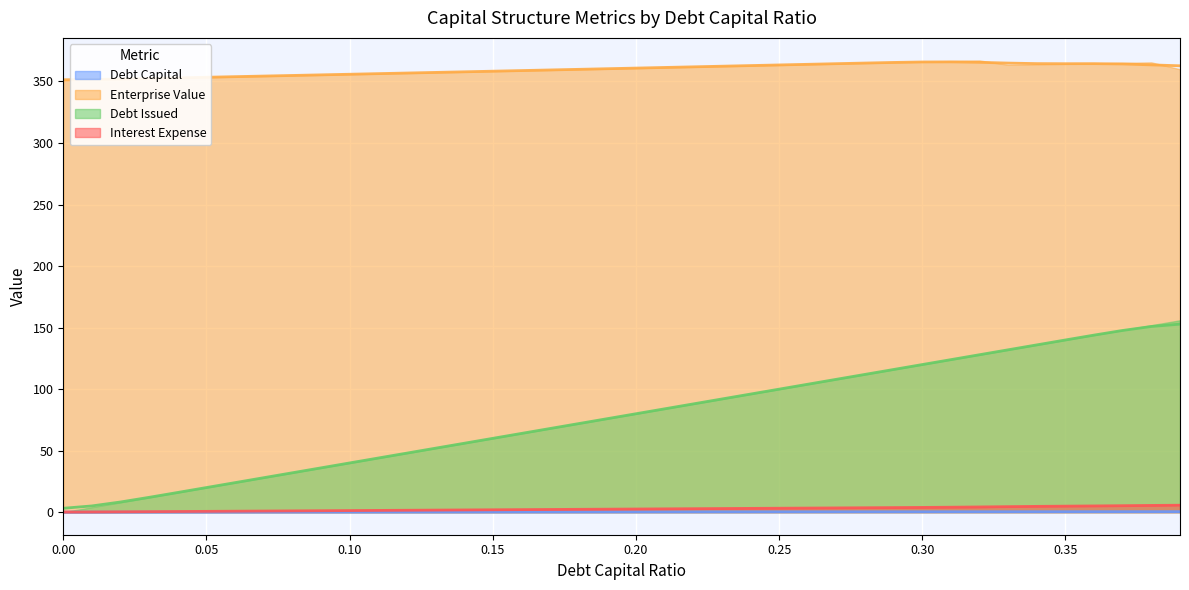

At which label does debt_capital reach its peak?

0.39